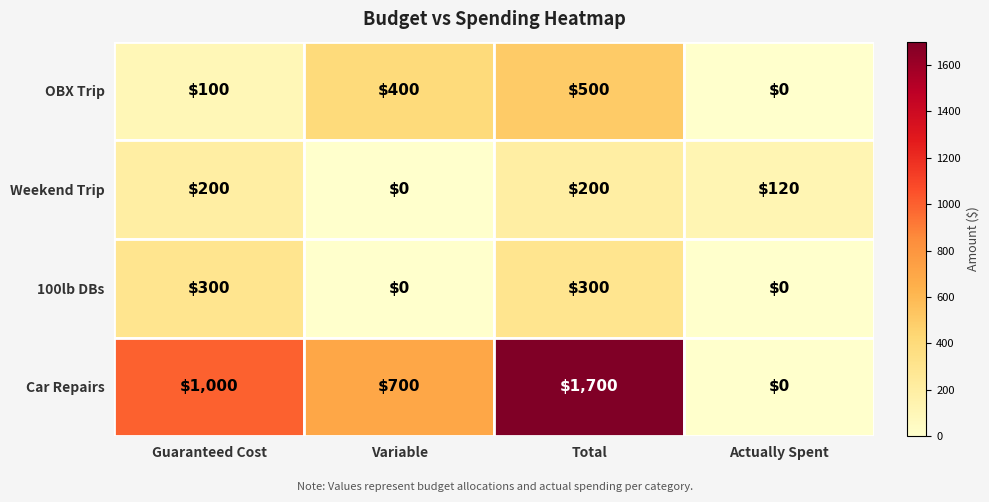

What is the difference between the maximum and minimum values in the Car Repairs series?

1700